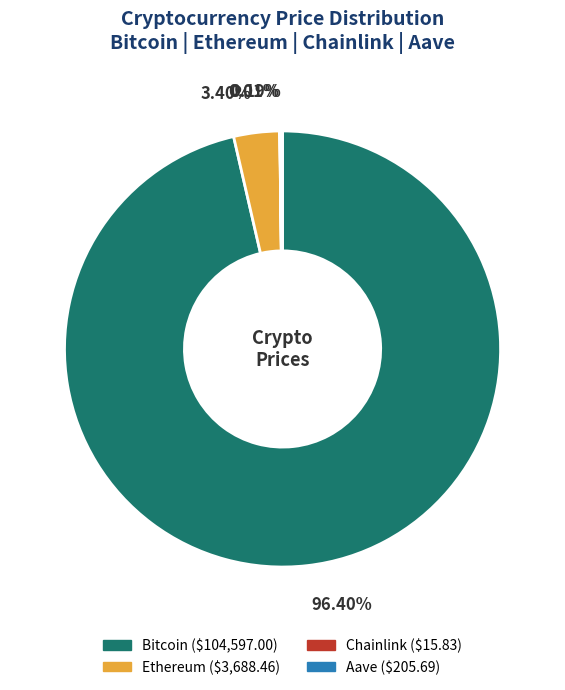

Which slice is the largest?

Bitcoin